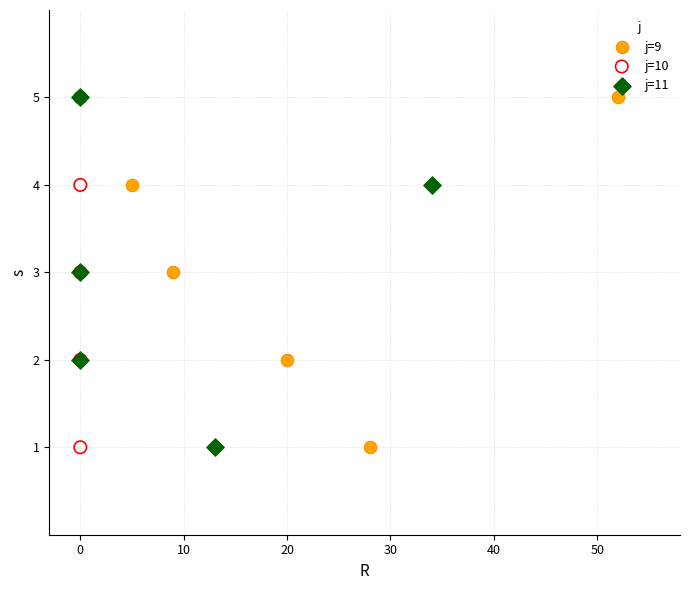

What are all the series names shown in the legend?

j=9, j=10, j=11